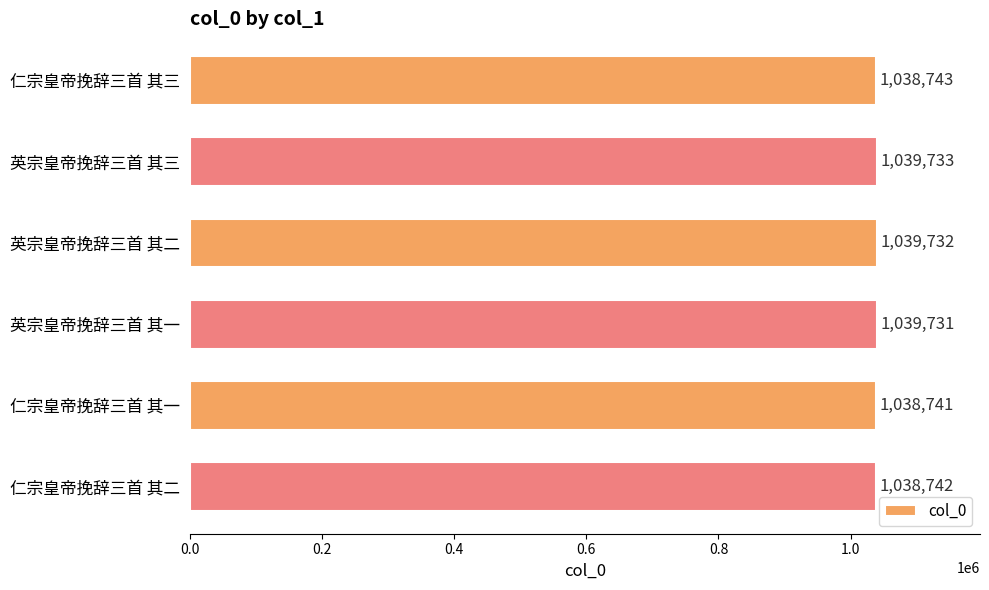

List the labels in order of value, largest first.

英宗皇帝挽辞三首 其三, 英宗皇帝挽辞三首 其二, 英宗皇帝挽辞三首 其一, 仁宗皇帝挽辞三首 其三, 仁宗皇帝挽辞三首 其二, 仁宗皇帝挽辞三首 其一